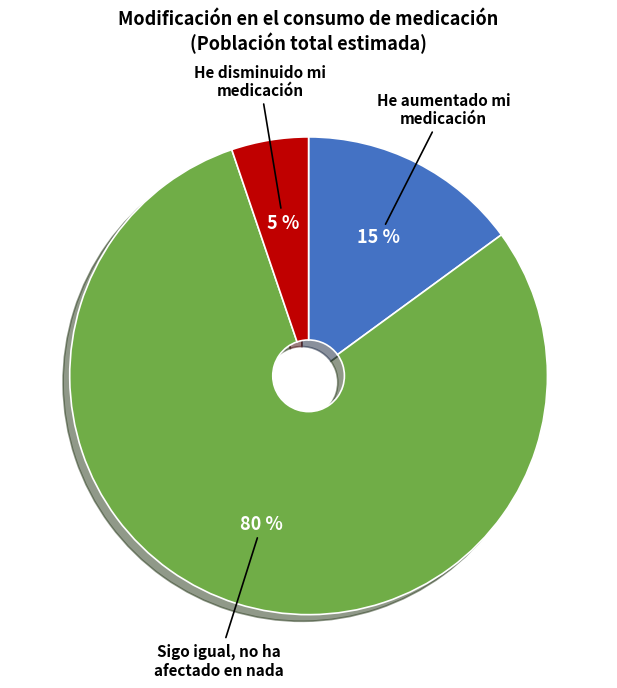

To the nearest percent, what is the difference between the largest and smallest slice percentages?

75%